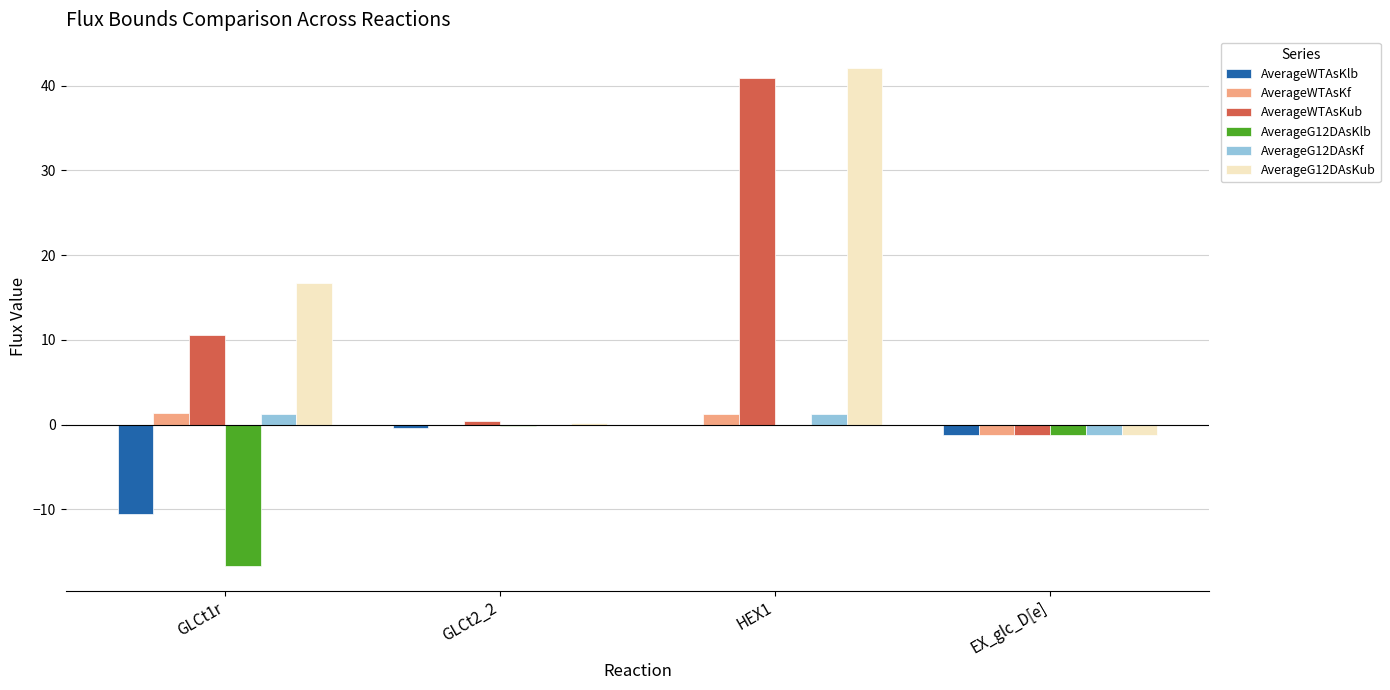

At which category does the chart reach its peak across all series?

HEX1